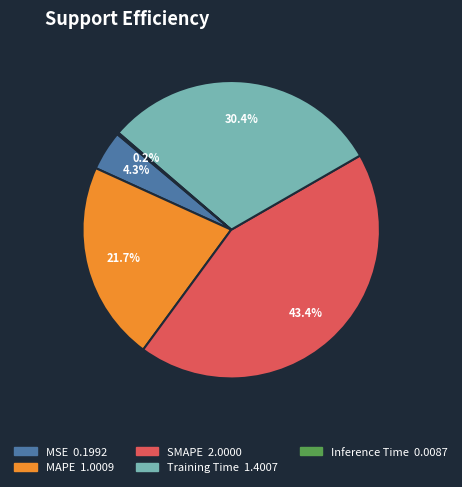

What percentage is the MSE slice, to the nearest percent?

4%